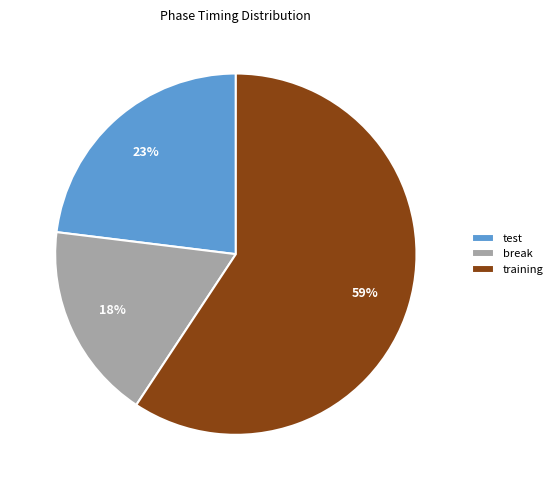

The break slice represents 30% of the pie. True or false?

False